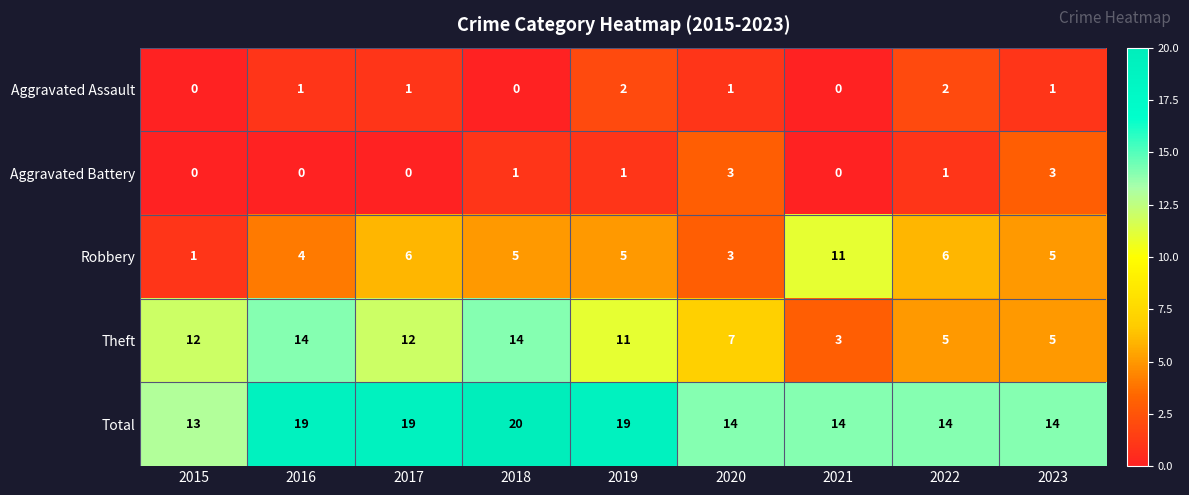

What is the average value of the Total series?

16